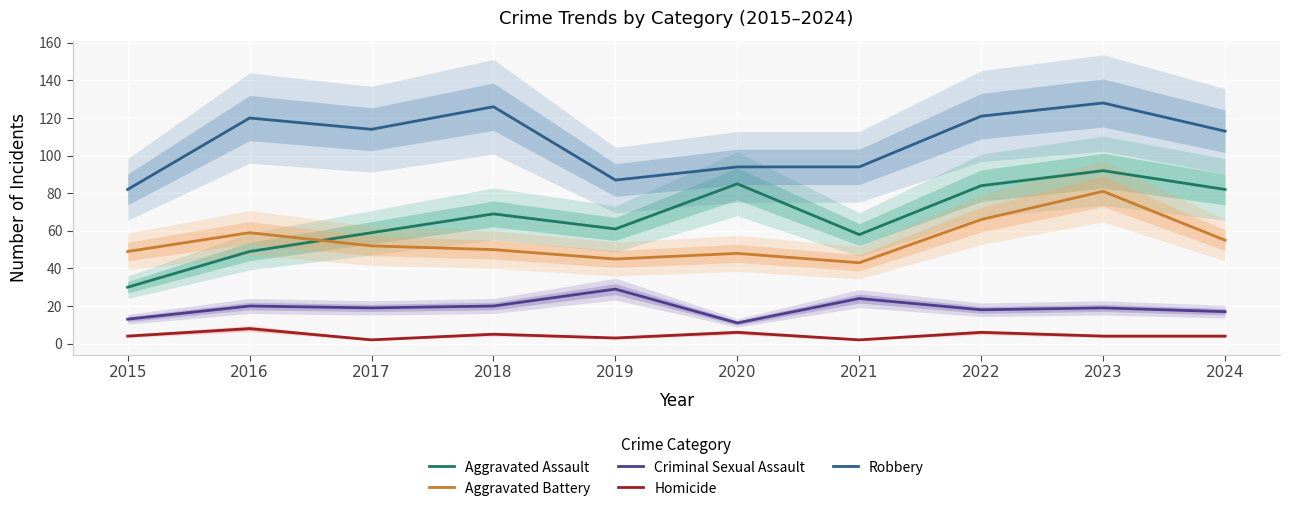

What is the difference between the maximum and minimum values in the Aggravated Battery series?

38